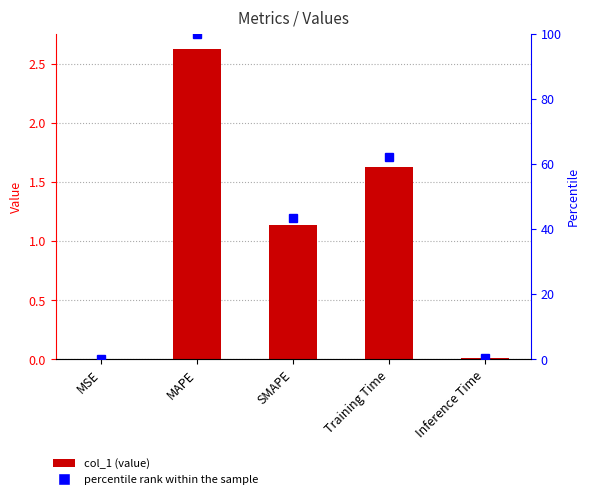

What is the sum of all col_1 values?

5.4